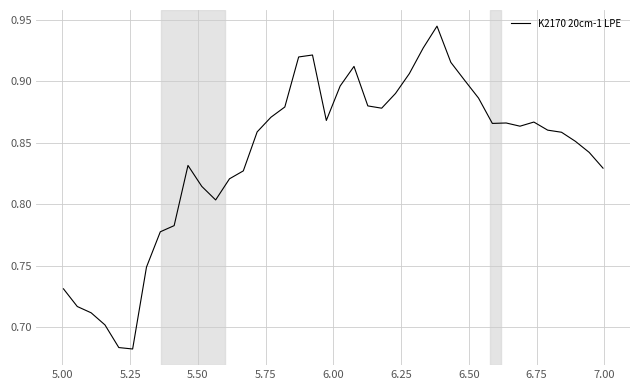

What is the difference between the maximum and minimum values?

0.3